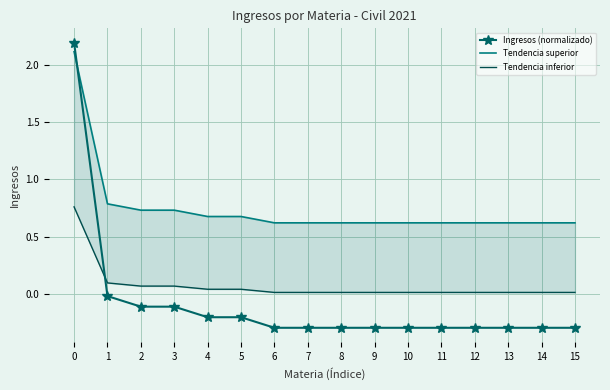

Is this an area chart (filled region under the line)?

No